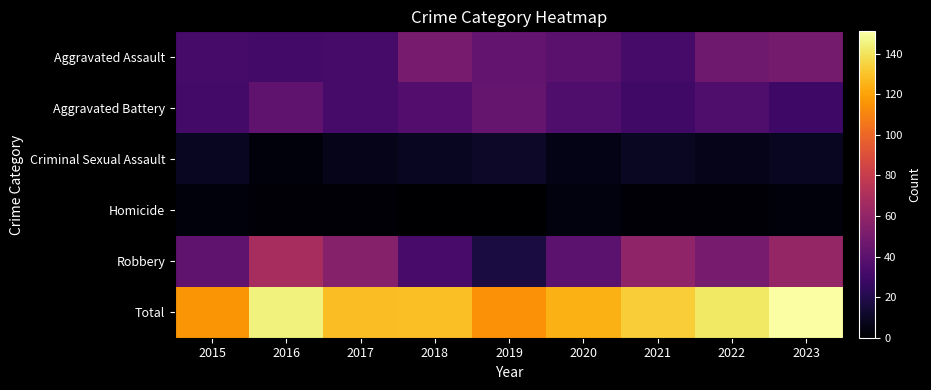

Reading left to right, extract all data points from this chart.

Aggravated Assault: 2015=32	2016=31	2017=32	2018=50	2019=43	2020=39	2021=32	2022=47	2023=49
Aggravated Battery: 2015=31	2016=41	2017=32	2018=37	2019=44	2020=35	2021=30	2022=35	2023=29
Criminal Sexual Assault: 2015=9	2016=3	2017=7	2018=9	2019=11	2020=6	2021=10	2022=7	2023=9
Homicide: 2015=3	2016=2	2017=2	2018=0	2019=0	2020=4	2021=2	2022=2	2023=3
Robbery: 2015=41	2016=68	2017=55	2018=33	2019=17	2020=40	2021=59	2022=50	2023=61
Total: 2015=116	2016=145	2017=128	2018=129	2019=115	2020=124	2021=133	2022=141	2023=151